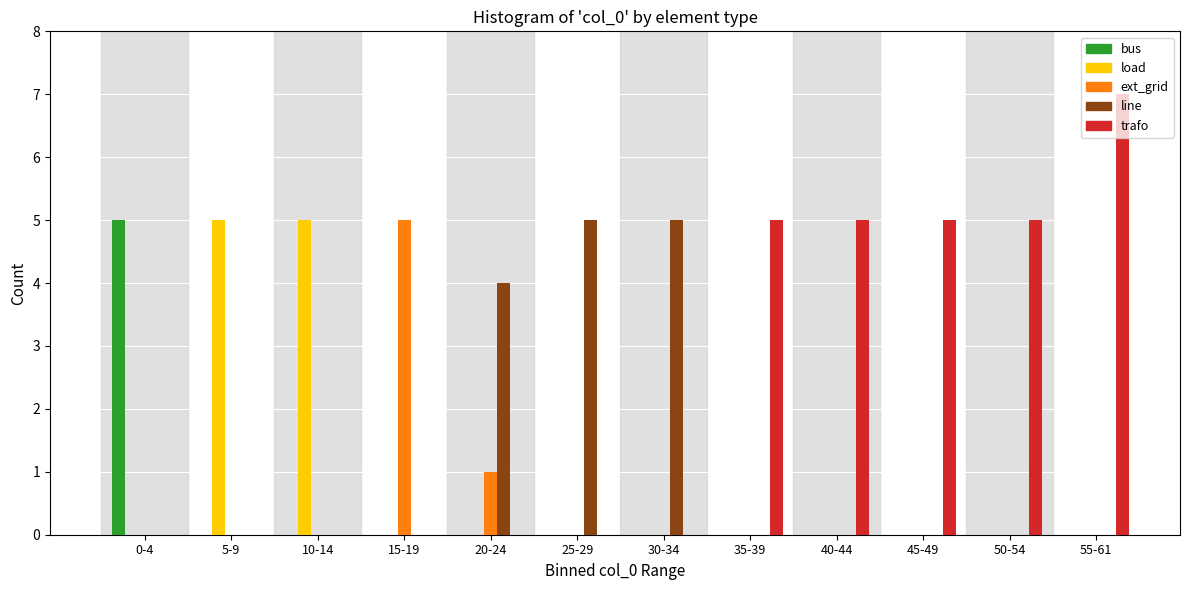

What is the sum of all trafo values?

27